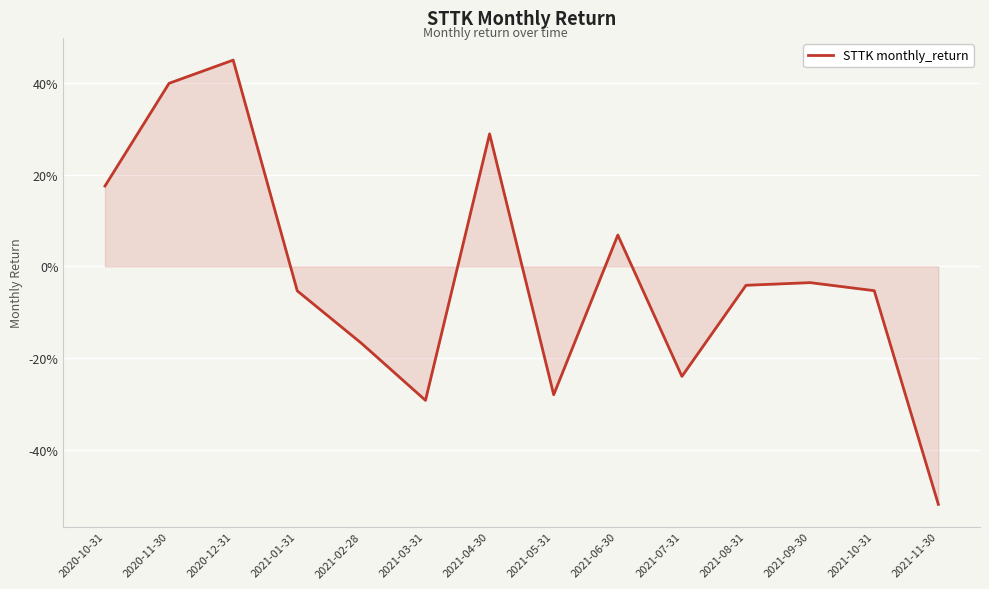

Does the chart have visible grid lines?

Yes